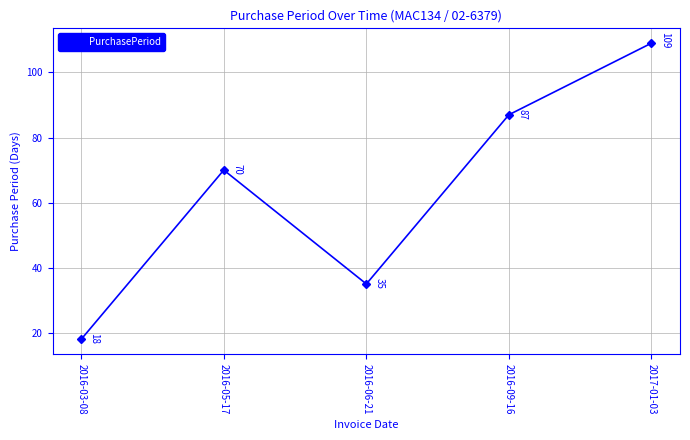

What is the value of the 2nd point from the left?

70